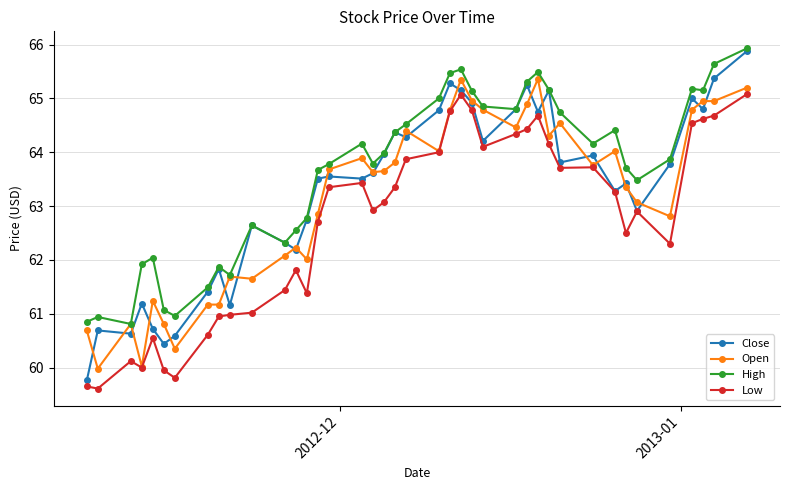

True or false: Close has more than 2 interior local peaks.

True